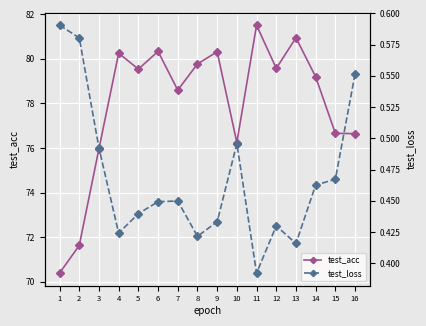

Where does the test_acc series first go above 79?

4